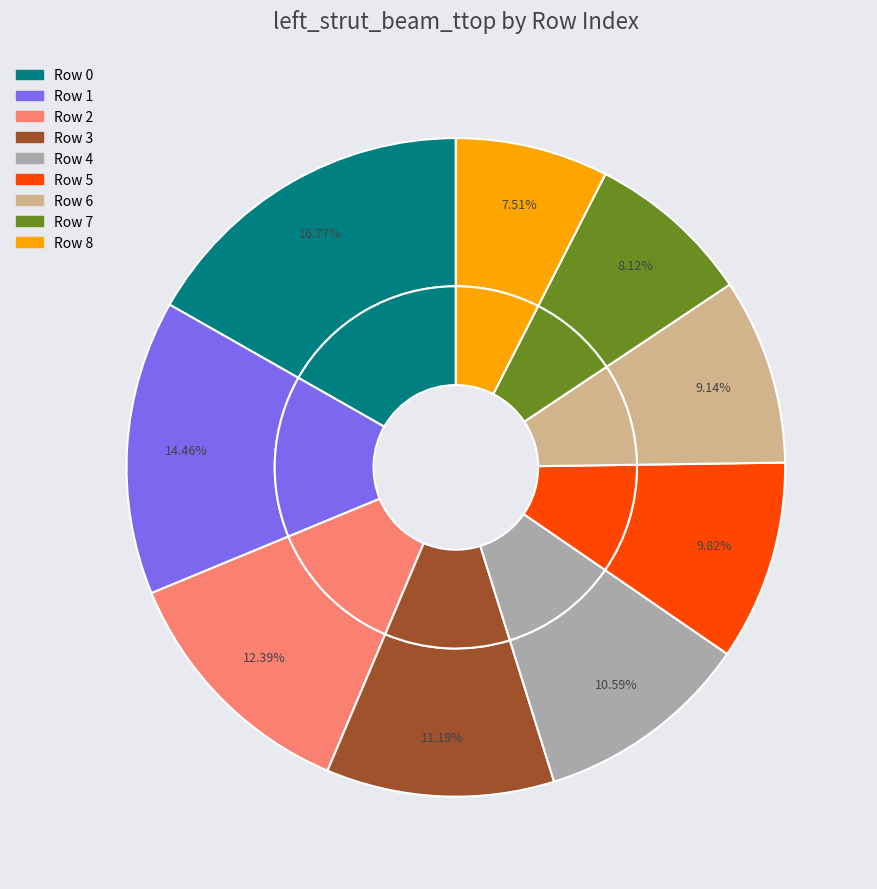

Does 5 account for over 50% of the chart?

No